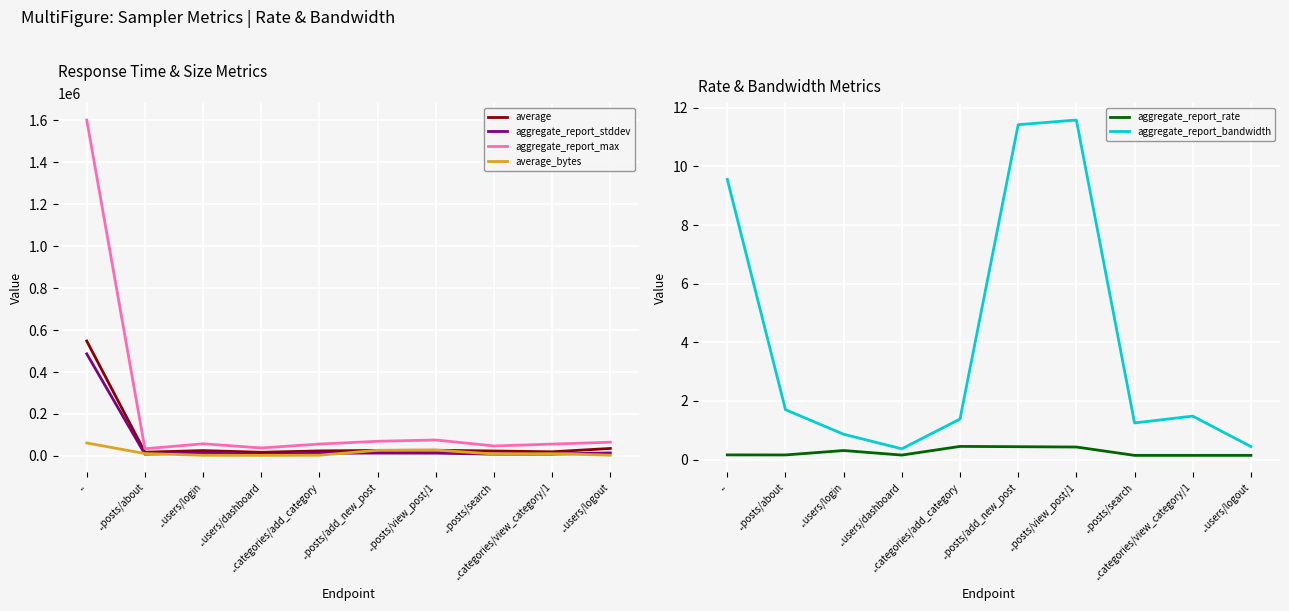

Rank the series by their maximum value, from highest to lowest.

aggregate_report_max, average, aggregate_report_stddev, average_bytes, aggregate_report_bandwidth, aggregate_report_rate